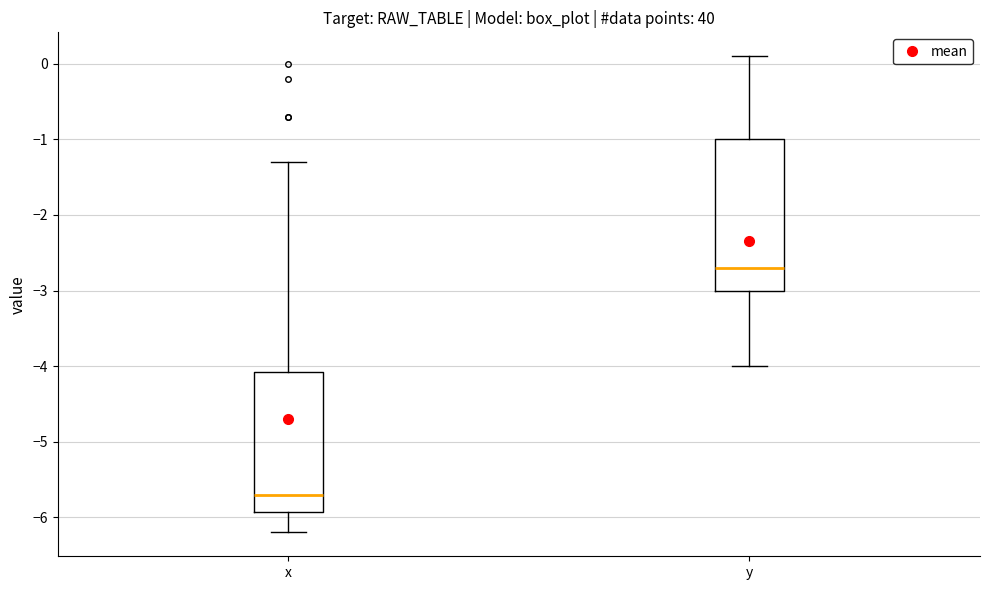

Where does the upper whisker of the box for x end on the y-axis? The values are not printed on the chart, so give them approximately, as read against the axis.

-1.3